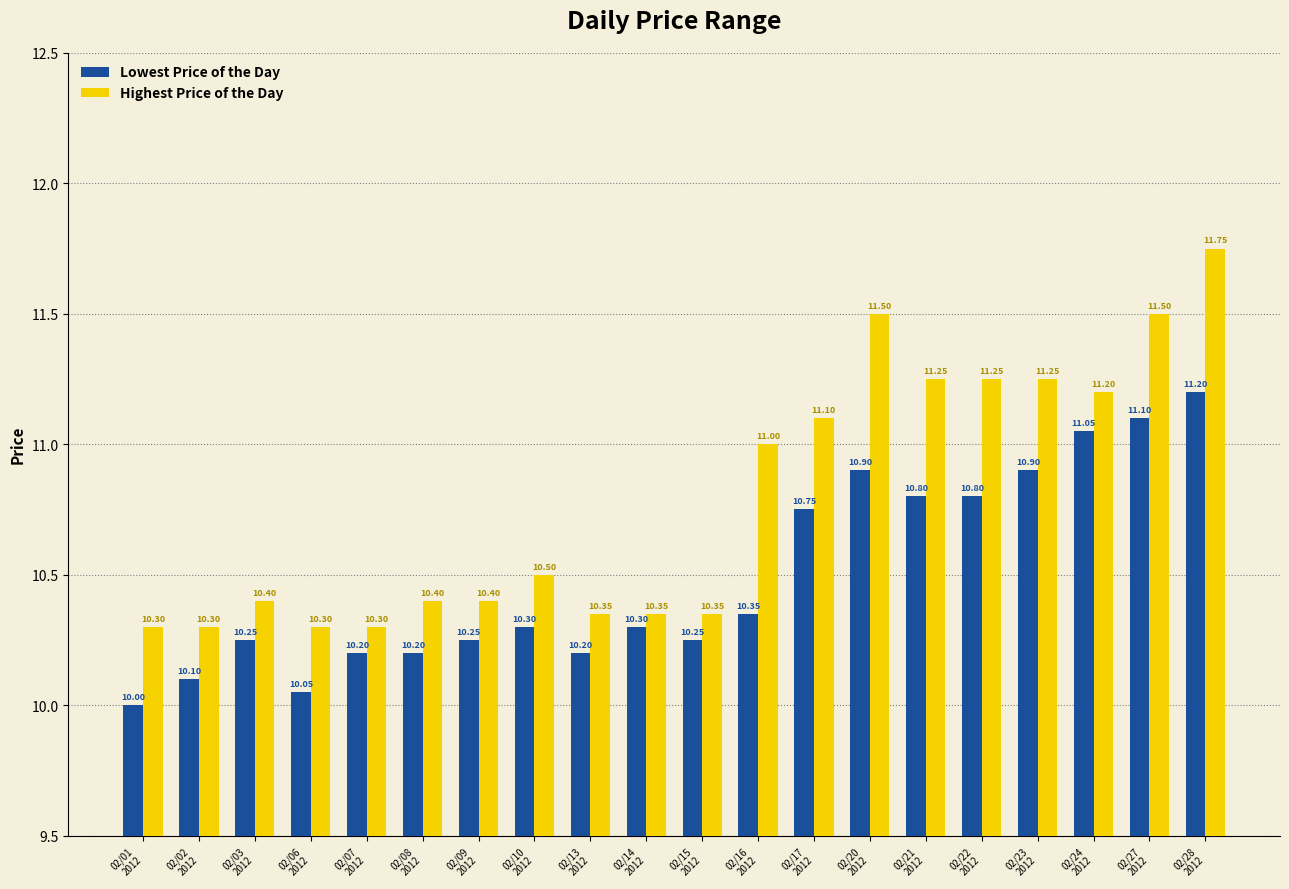

Is it true that Lowest Price of the Day equals 18.1 at 02/03
2012?

False